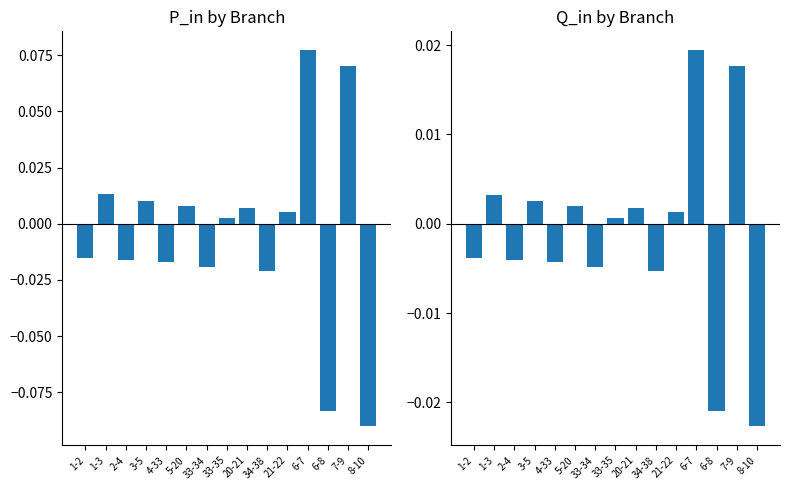

What is the label of the 10th bar from the left?

34-38